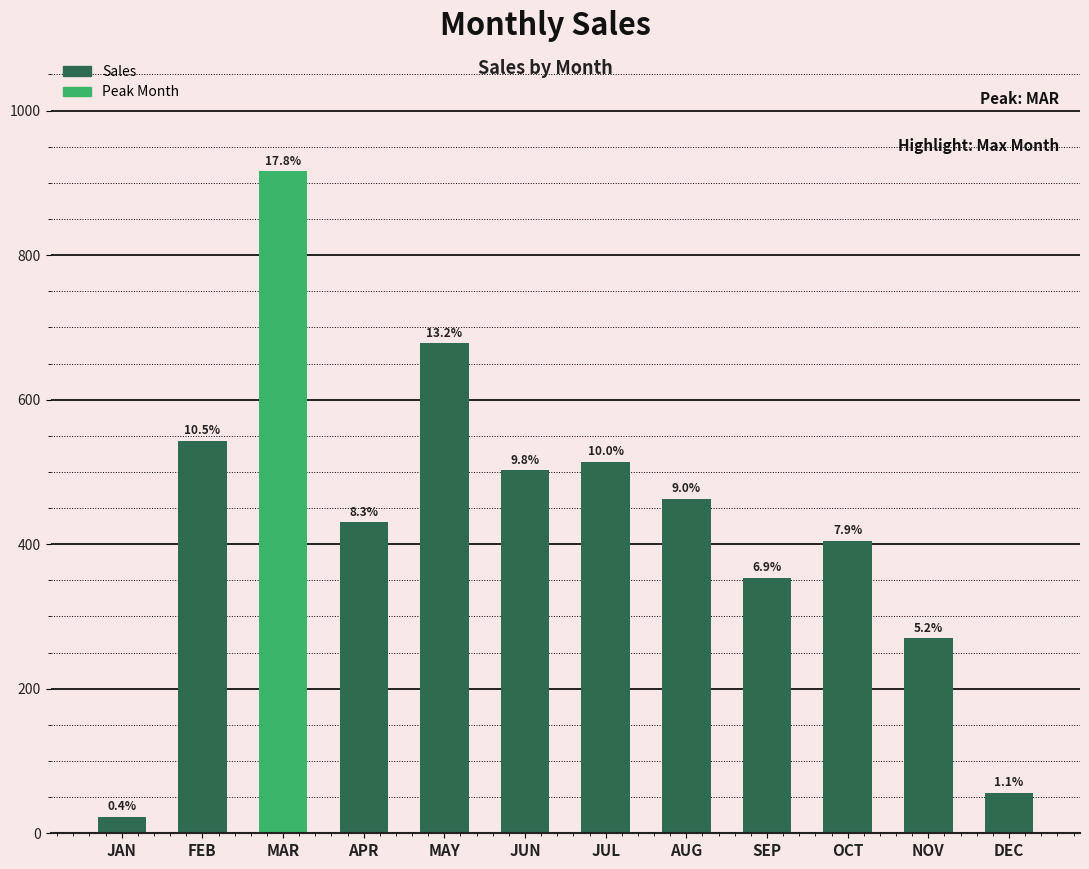

Rank the categories by value from lowest to highest.

JAN, DEC, NOV, SEP, OCT, APR, AUG, JUN, JUL, FEB, MAY, MAR